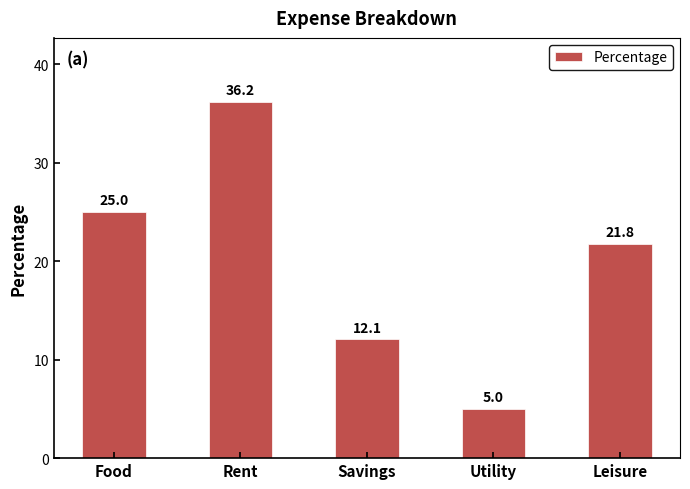

The chart shows a value of 21.8 at Leisure. True or false?

True